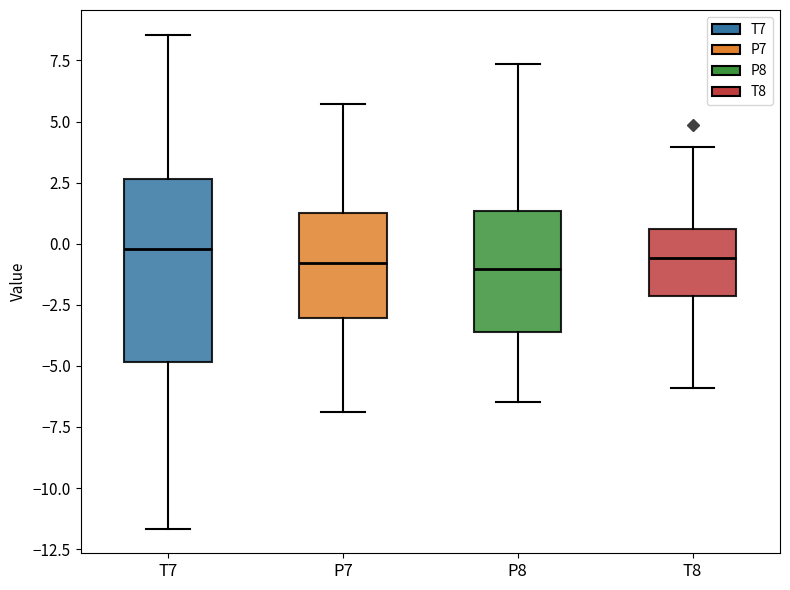

Reading left to right, transcribe this box plot: for each box, give where its median line is, the range the box spans, and where its two whiskers end, as read against the y-axis. The values are not printed on the chart, so give them approximately, as read against the axis.

T7: median 0.0, box -5.0 to 2.5, whiskers -11.5 to 8.5
P7: median -1.0, box -3.0 to 1.0, whiskers -7.0 to 5.5
P8: median -1.0, box -3.5 to 1.5, whiskers -6.5 to 7.5
T8: median -0.5, box -2.0 to 0.5, whiskers -6.0 to 4.0